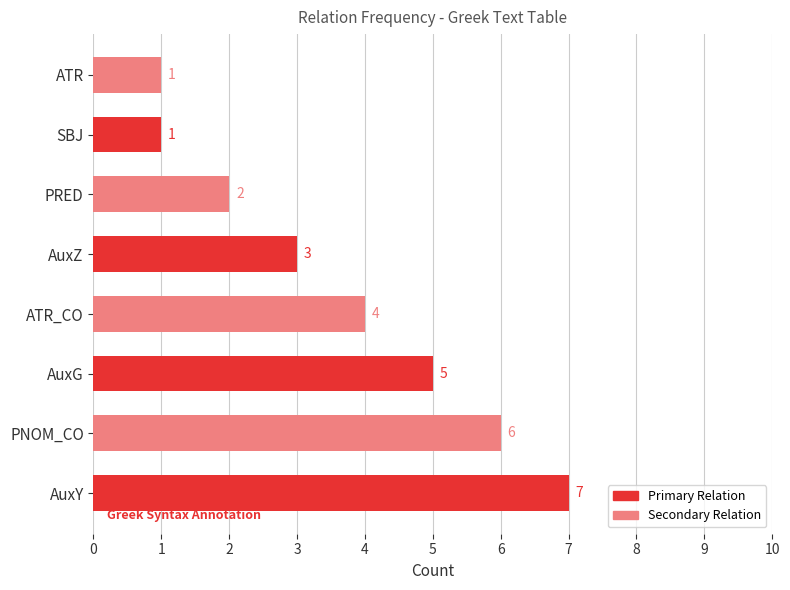

The chart shows a value of 7 at AuxY. True or false?

True